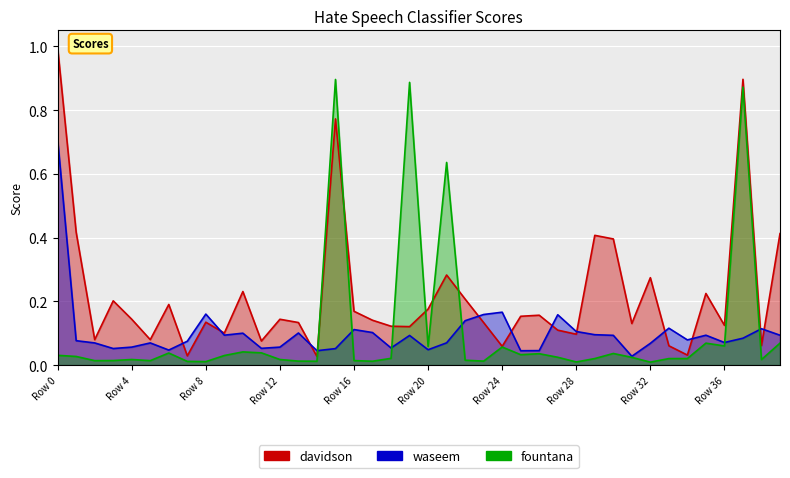

Which series has the largest range (max minus min)?

davidson